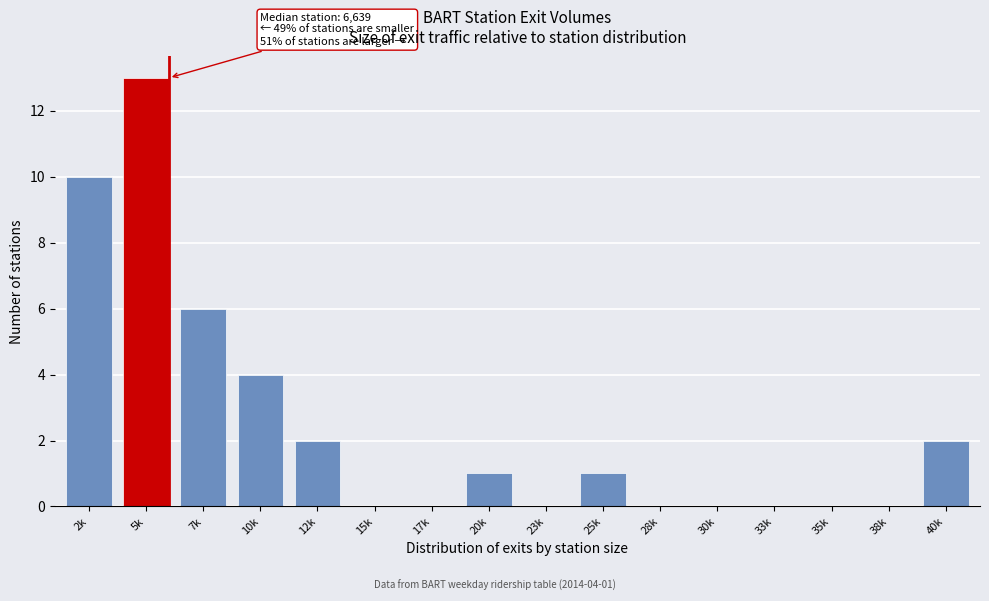

Reading right to left, what are all the values shown in this chart?

40k=2	38k=0	35k=0	33k=0	30k=0	28k=0	25k=1	23k=0	20k=1	17k=0	15k=0	12k=2	10k=4	7k=6	5k=13	2k=10